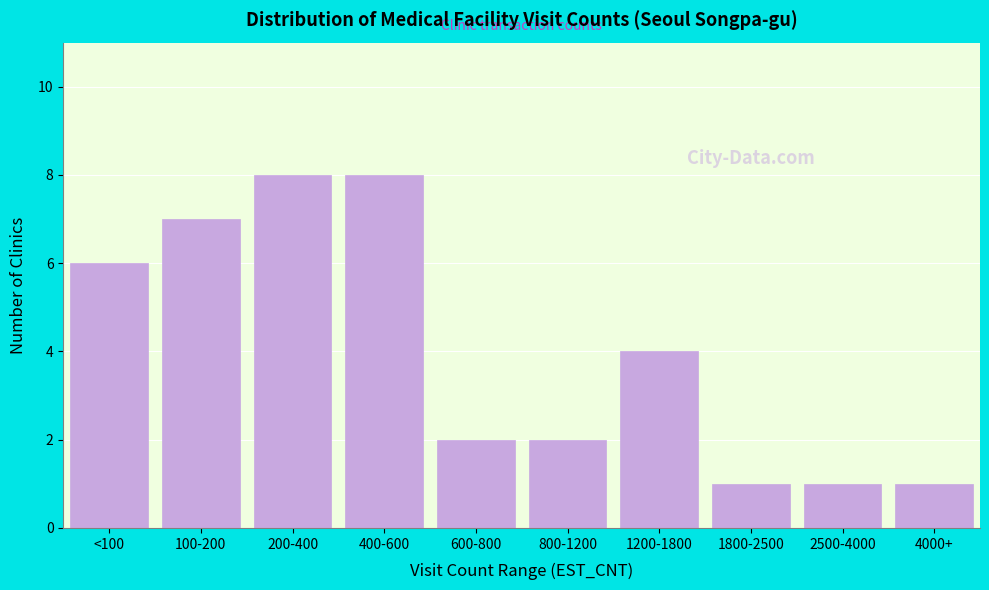

Reading left to right, what are all the values shown in this chart?

<100=6	100-200=7	200-400=8	400-600=8	600-800=2	800-1200=2	1200-1800=4	1800-2500=1	2500-4000=1	4000+=1